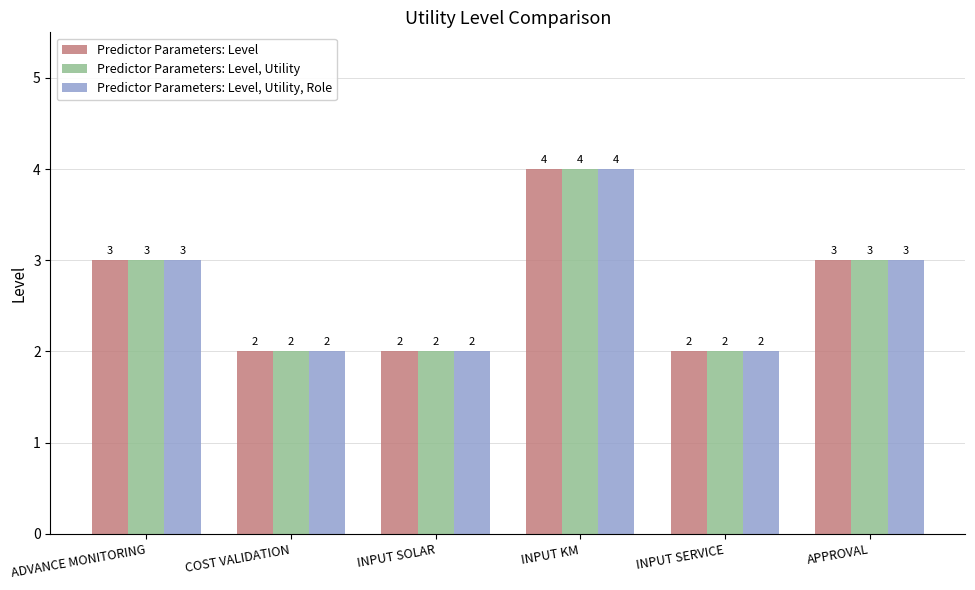

What is the sum of the Predictor Parameters: Level, Utility, Role values at INPUT KM and APPROVAL?

7